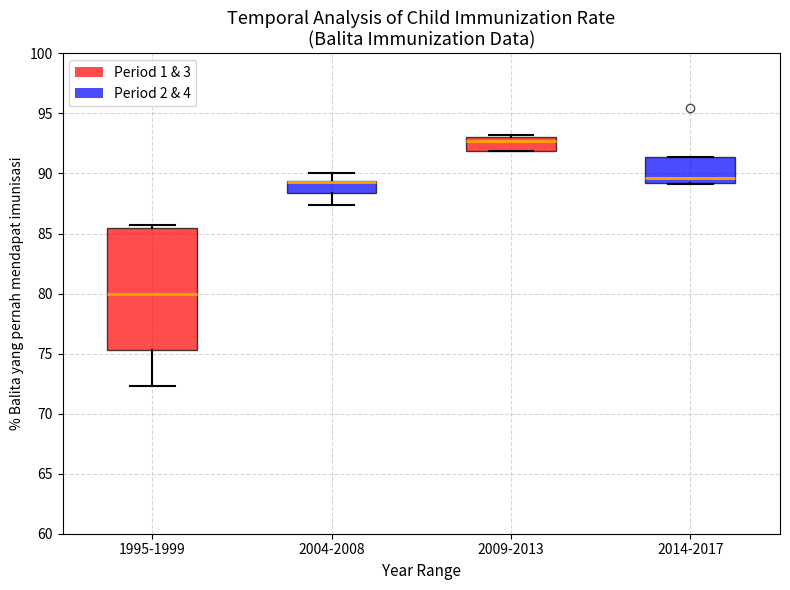

Reading left to right, transcribe this box plot: for each box, give where its median line is, the range the box spans, and where its two whiskers end, as read against the y-axis. The values are not printed on the chart, so give them approximately, as read against the axis.

1995-1999: median 80.0, box 75.5 to 85.5, whiskers 72.5 to 85.5 (just above the box's upper edge)
2004-2008: median 89.5 (drawn on the box's upper edge), box 88.5 to 89.5, whiskers 87.5 to 90.0
2009-2013: median 92.5, box 92.0 to 93.0, whiskers 92.0 to 93.0 (just above the box's upper edge)
2014-2017: median 89.5, box 89.0 to 91.5, whiskers 89.0 to 91.5